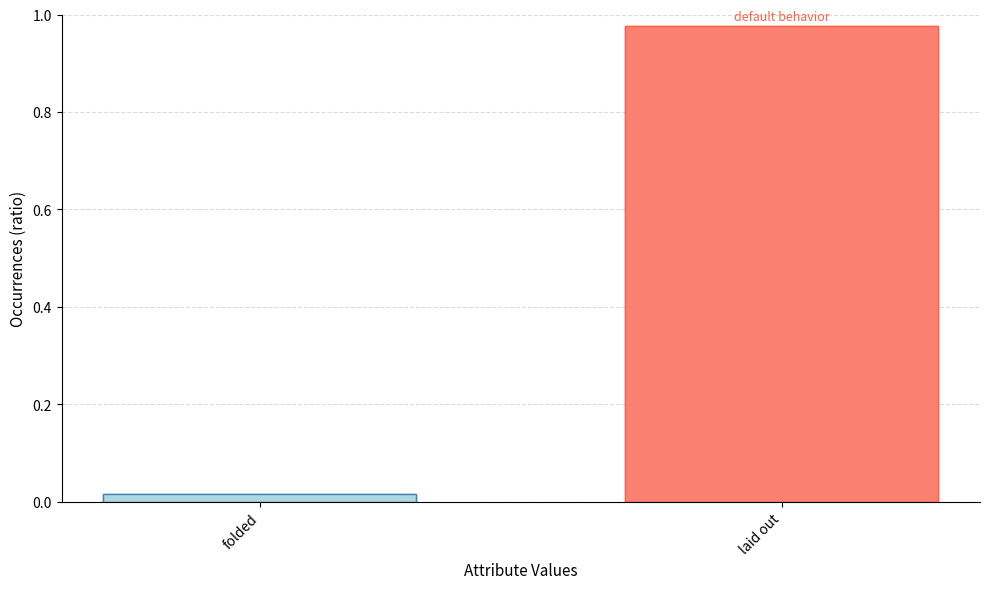

Reading left to right, transcribe all the data shown in this chart.

folded=0.0	laid out=1.0